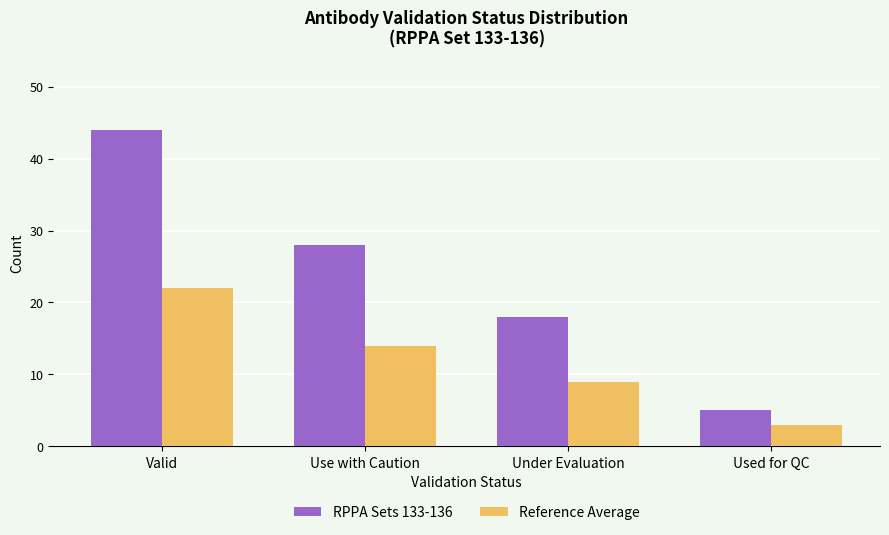

What position from the left is Used for QC?

4